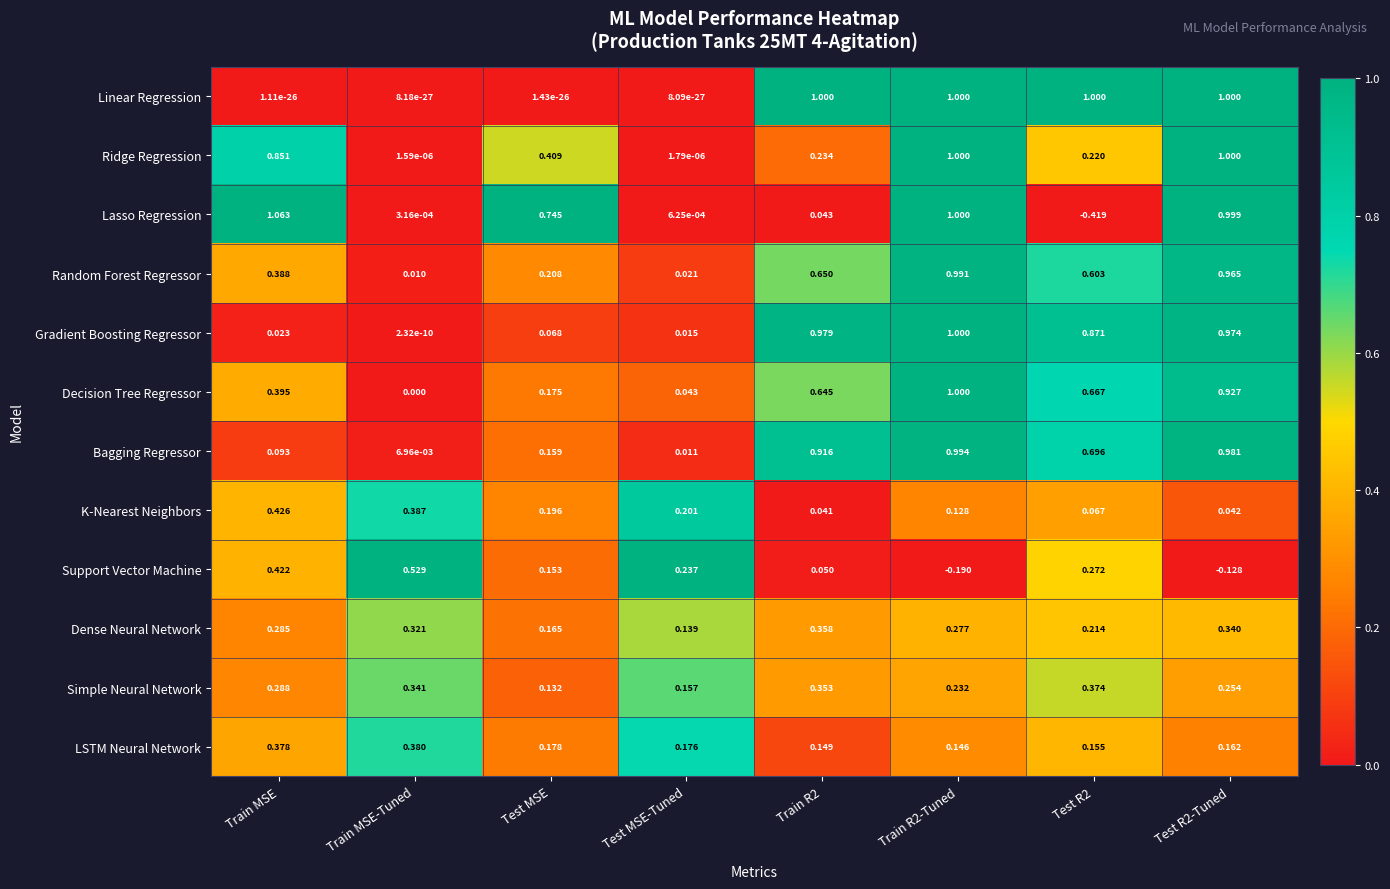

Which category has the highest value across all series?

Train MSE